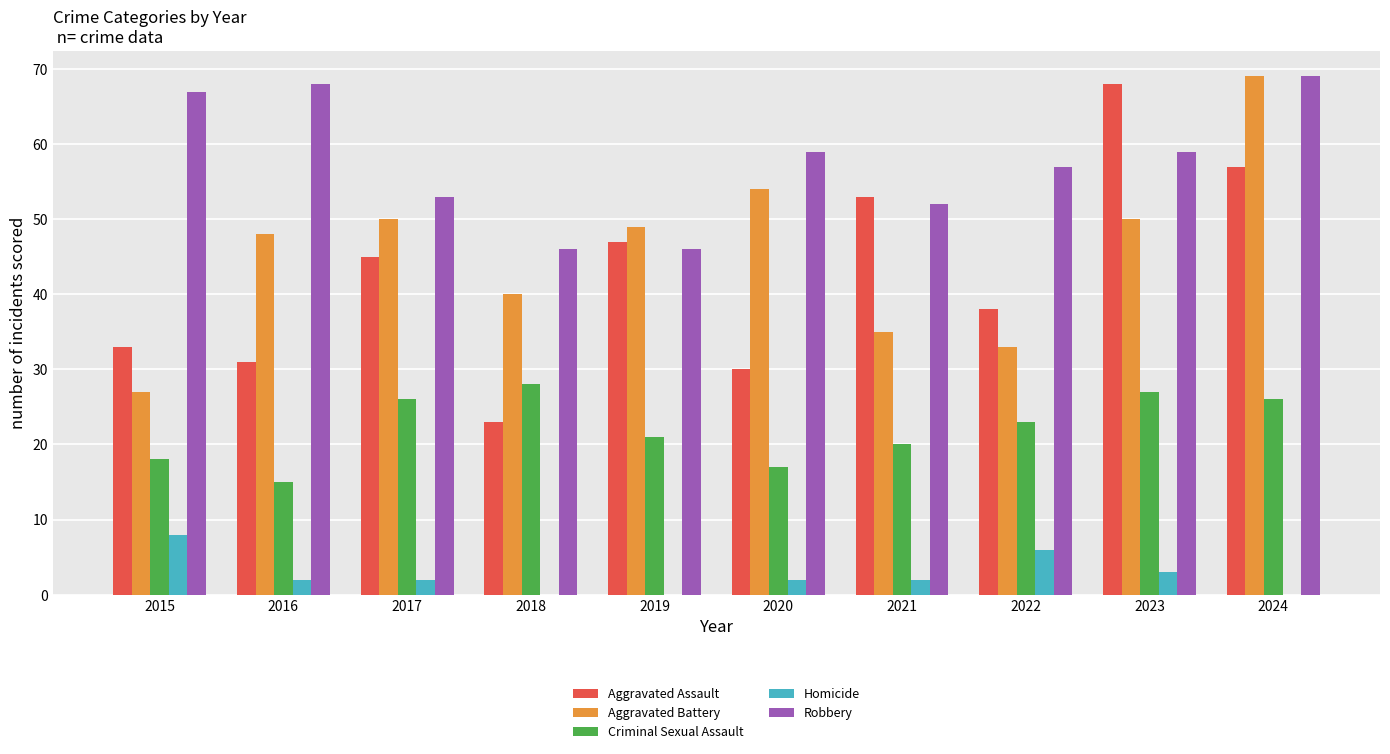

At which label is Homicide closest to 4?

2023